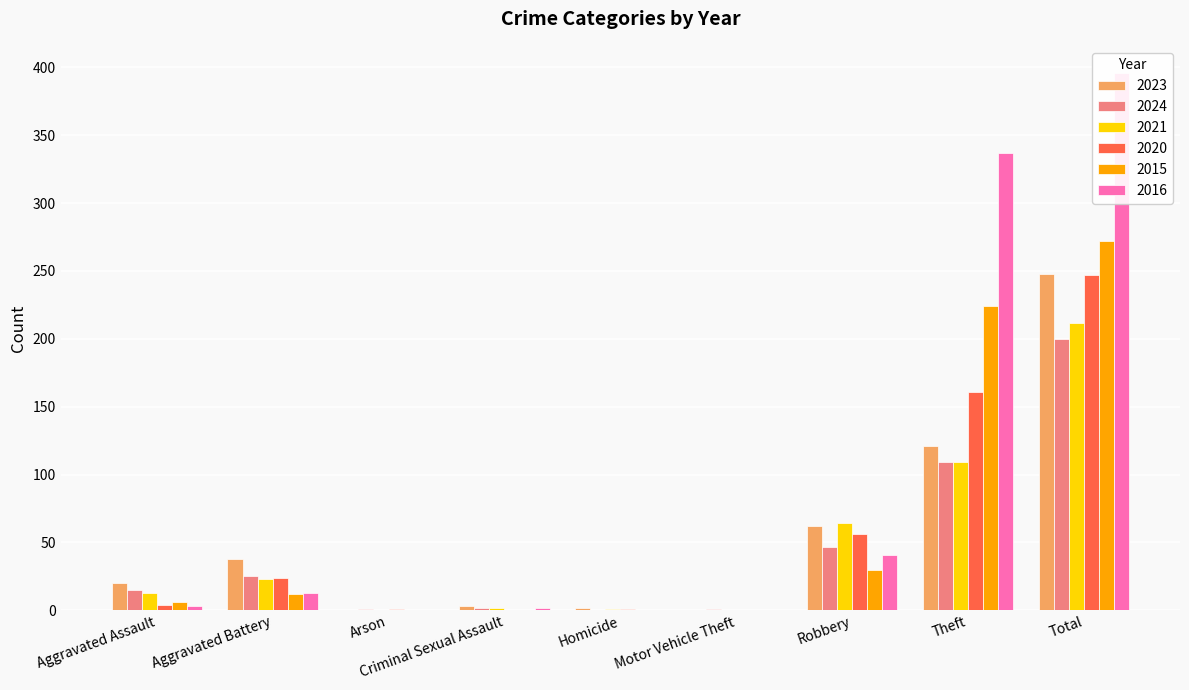

At which label does 2023 first exceed 20?

Aggravated Battery